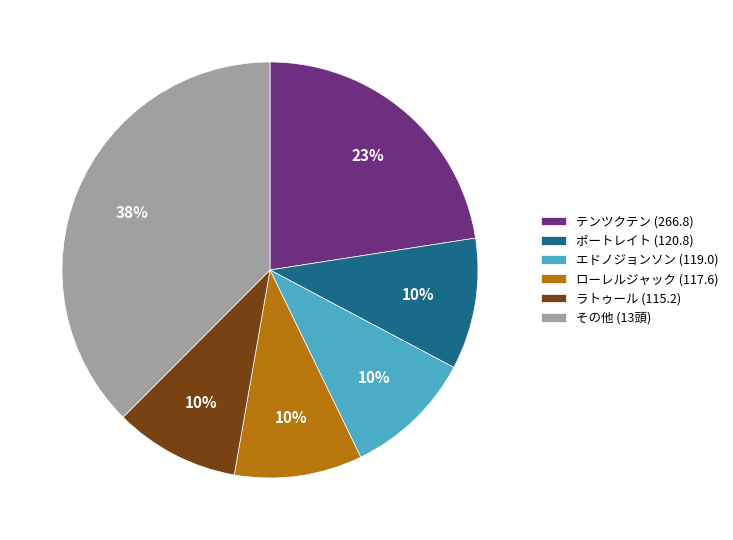

True or false: ラトゥール (115.2) accounts for 1% of the total.

False